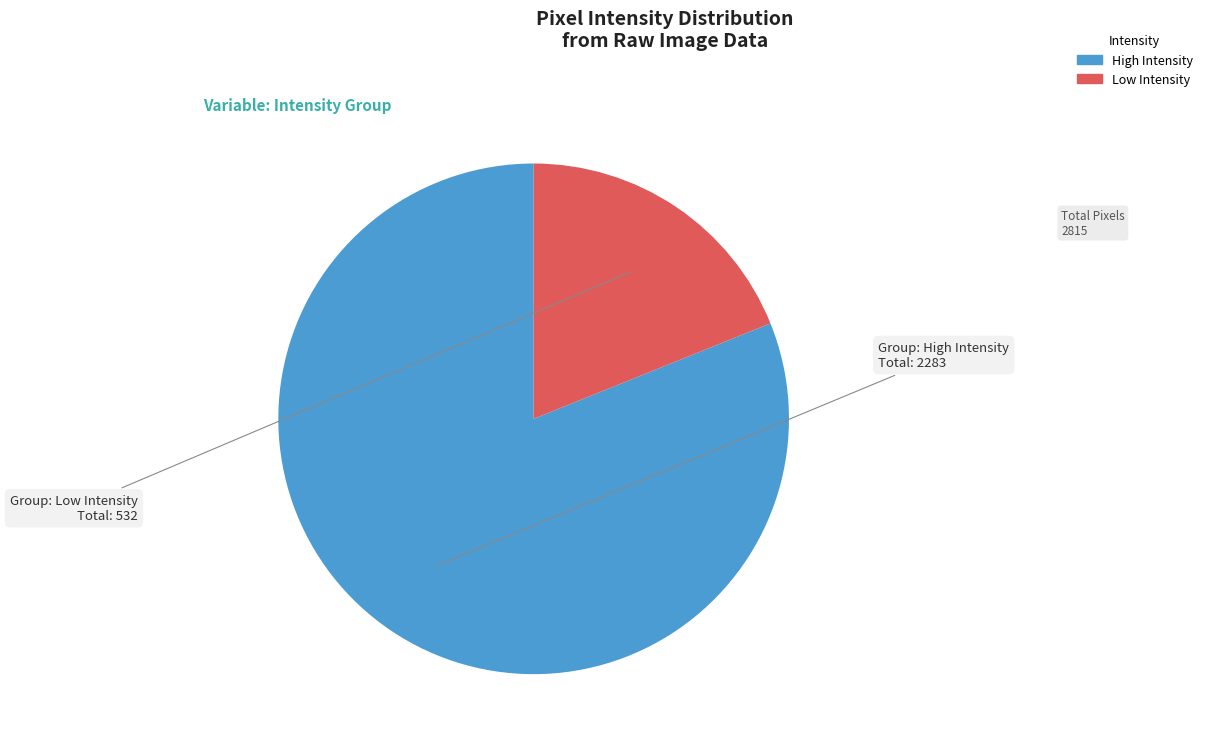

Approximately how many times larger is the value at High Intensity compared to Low Intensity?

4.3